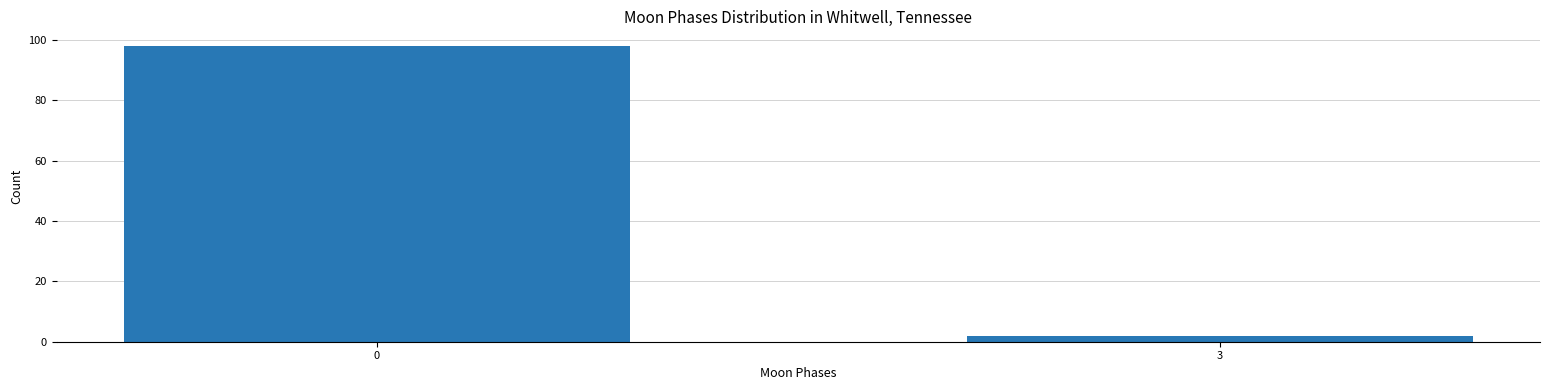

Reading left to right, list all the values displayed in this chart.

0=98	3=2